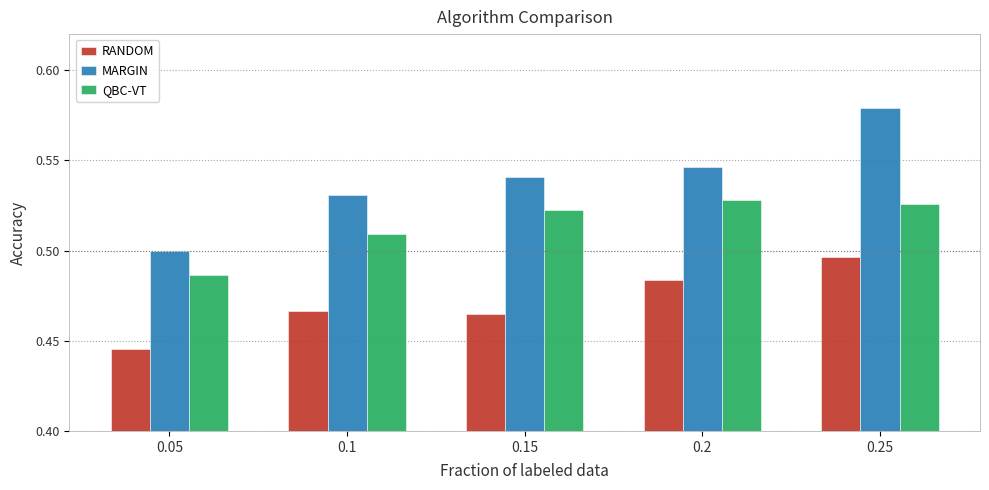

How many bars are there in total?

15